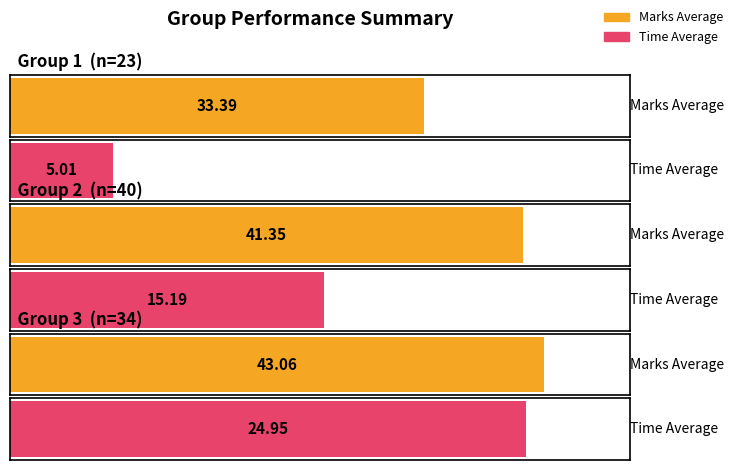

How many groups of bars are there?

3